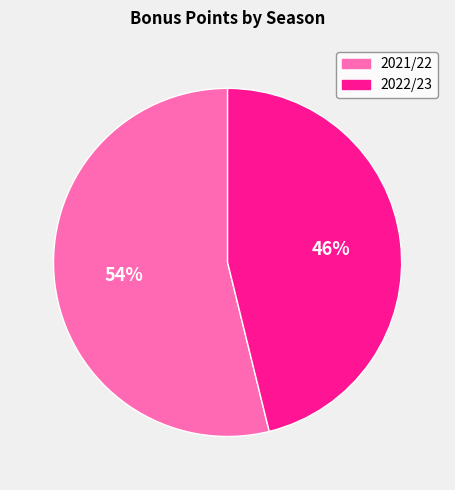

Combined, do 2022/23 and 2021/22 account for over 50%?

Yes